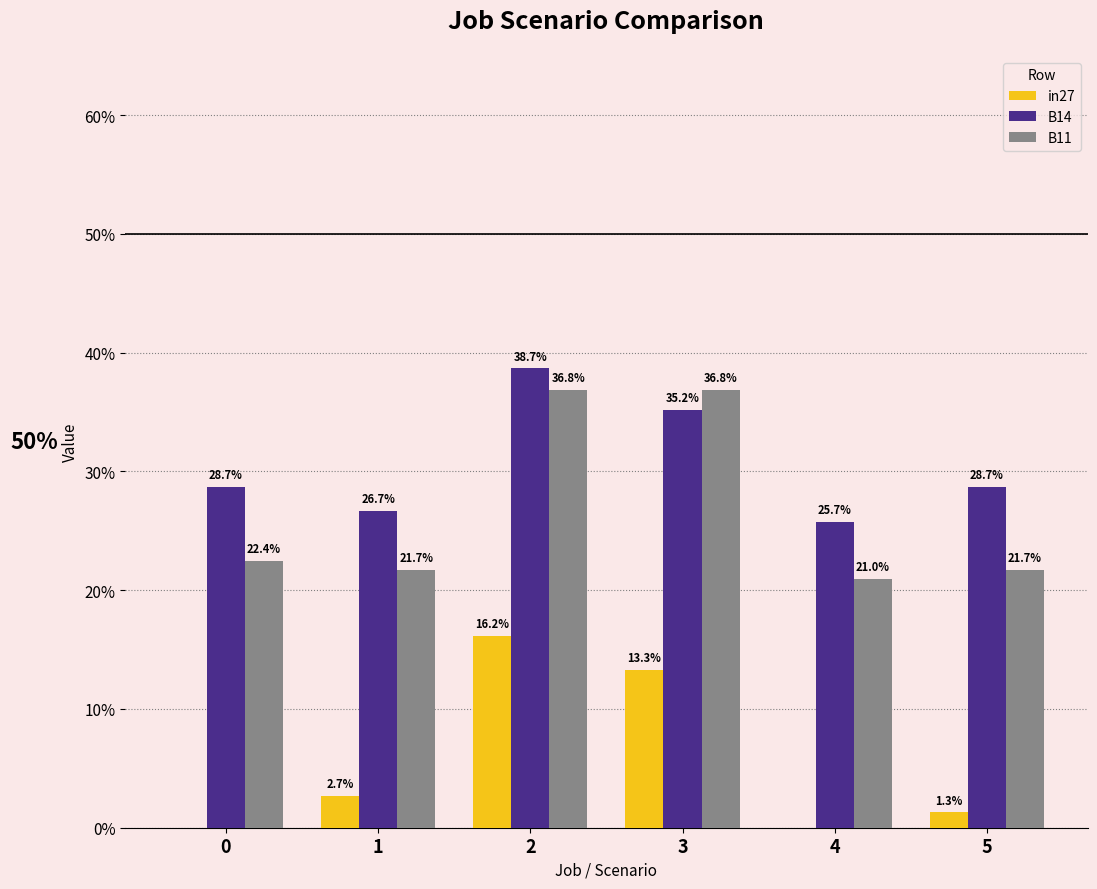

What is the difference between the highest and lowest values at 5?

0.3